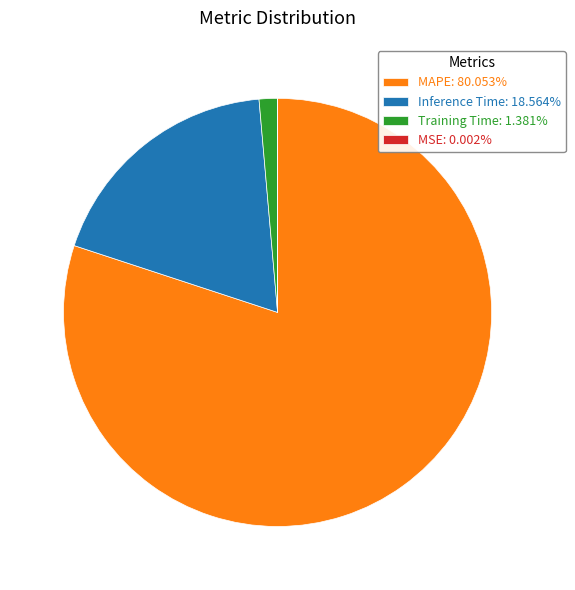

Does any single category account for the majority?

Yes